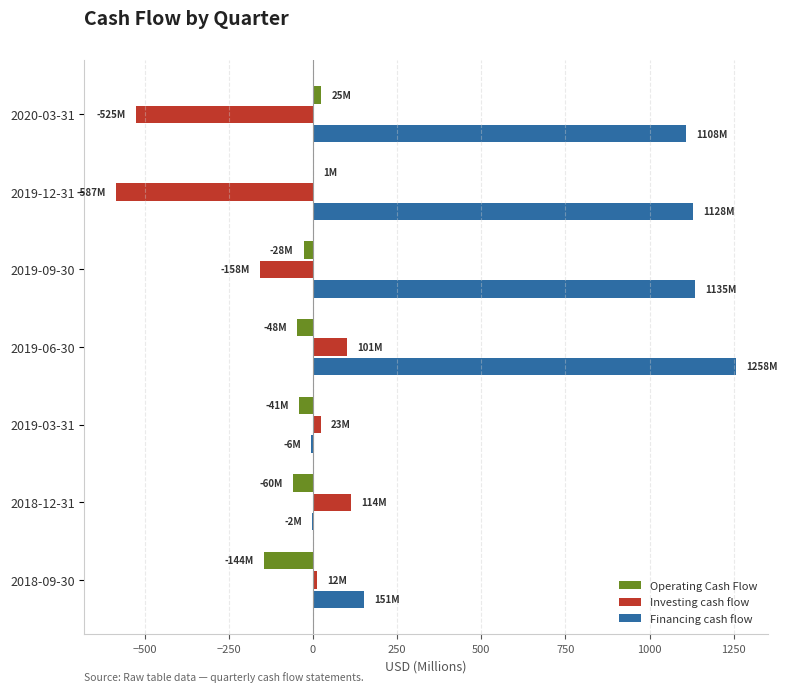

At which label is Investing cash flow closest to -236?

2019-09-30